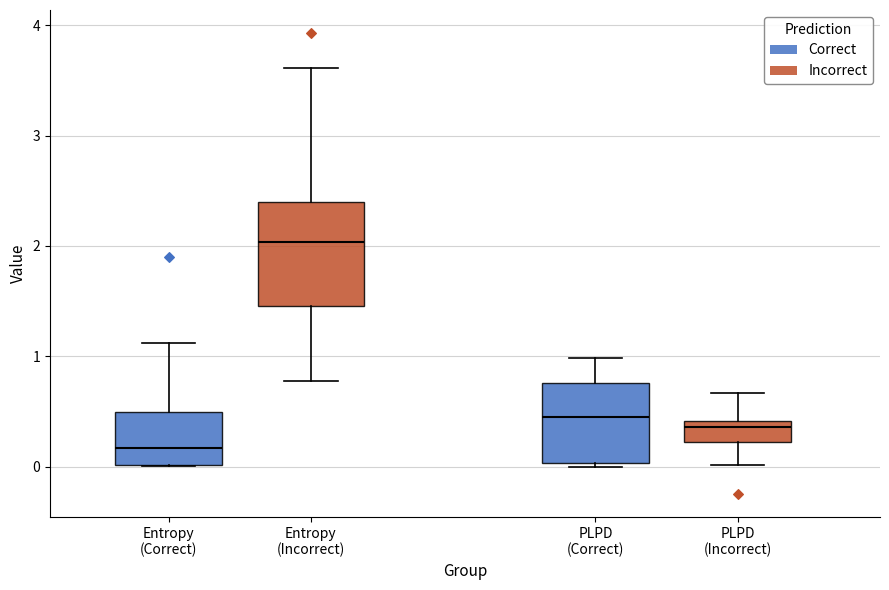

Which box is the tallest, from its lower edge to its upper edge?

Entropy (Incorrect)